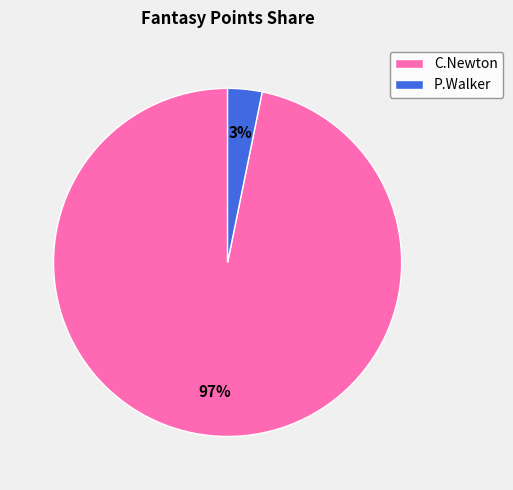

Is the sum of C.Newton and P.Walker greater than half?

Yes